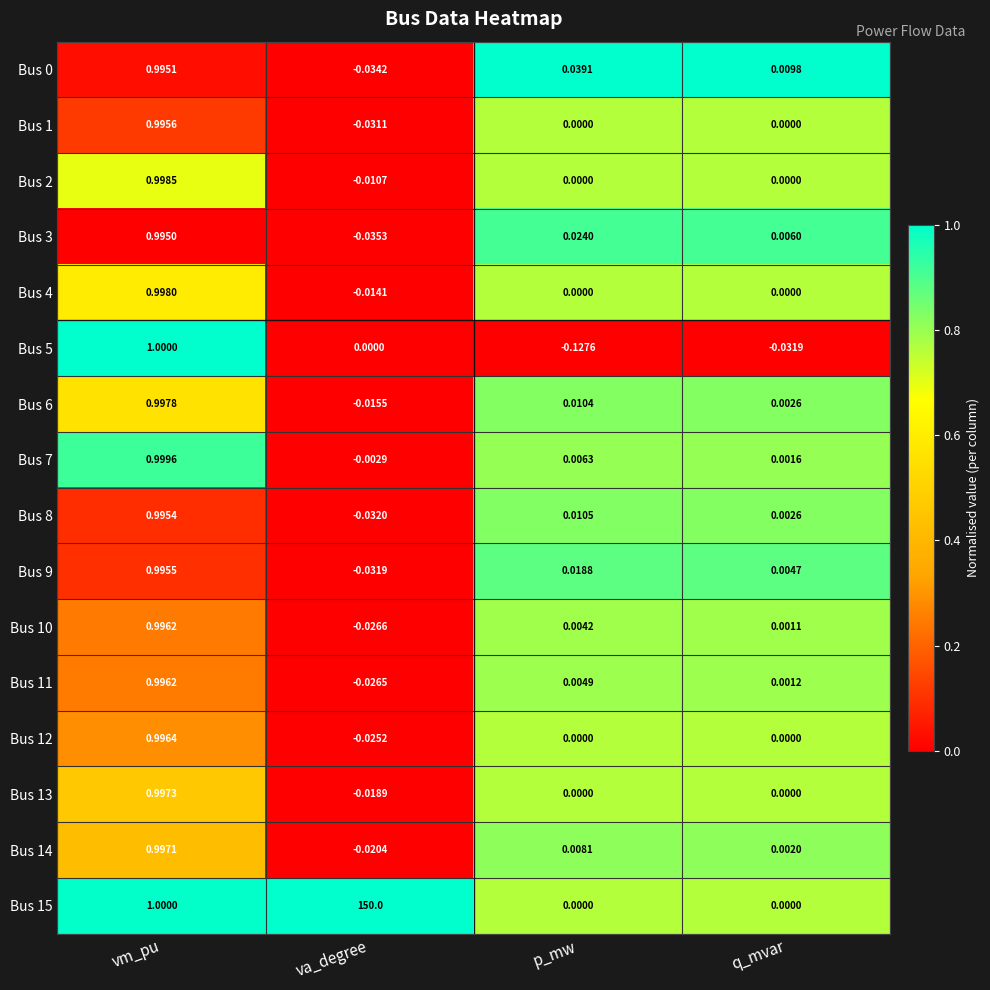

At which category does the chart reach its minimum across all series?

p_mw